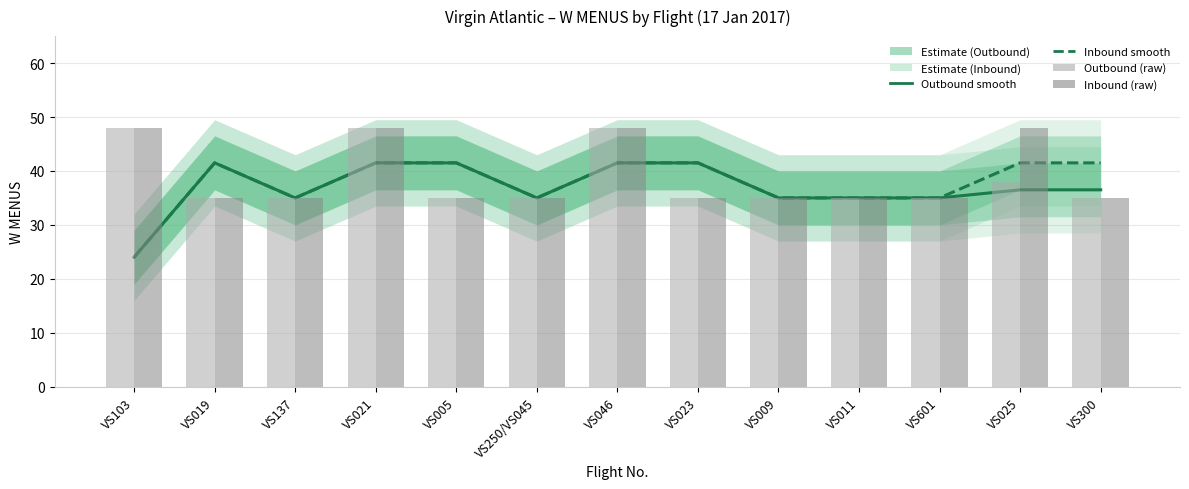

What is the greatest value displayed?

48.0